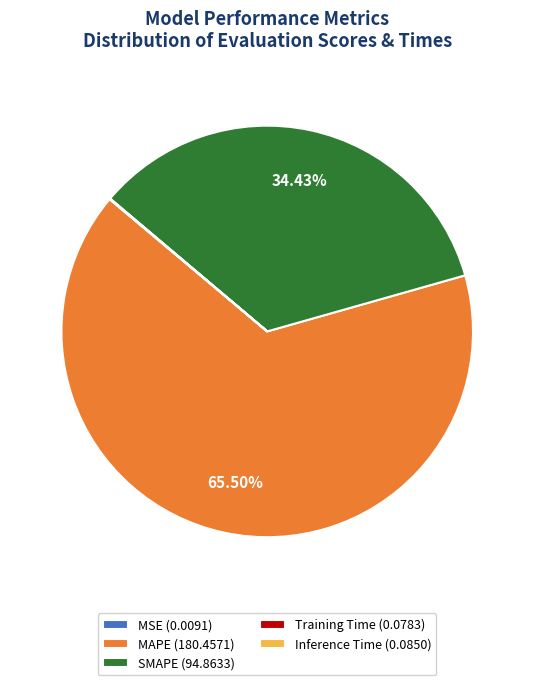

What is the majority slice?

MAPE